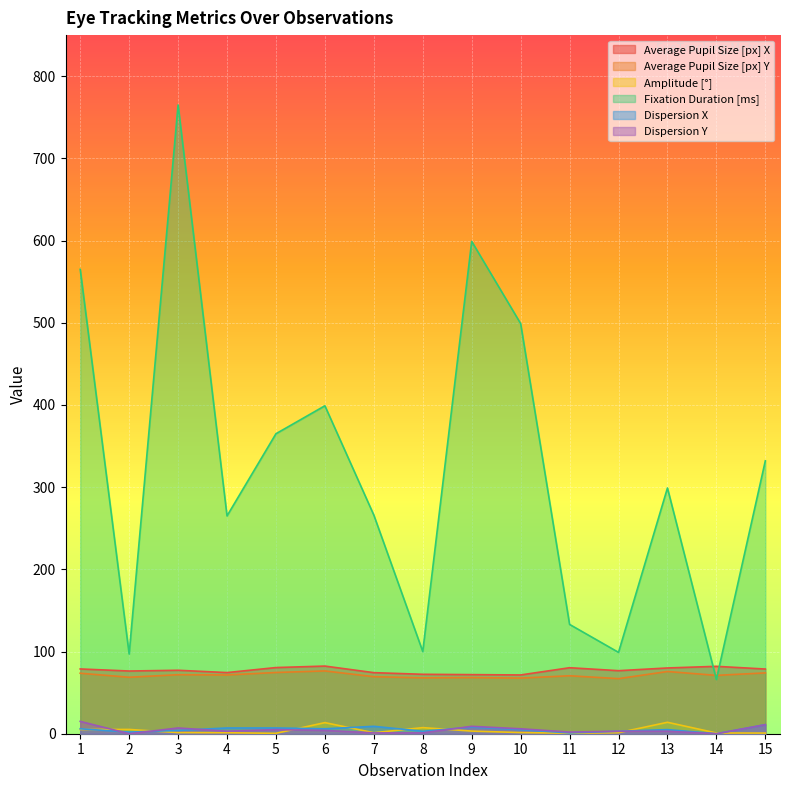

Between 10 and 1, which is larger?

1